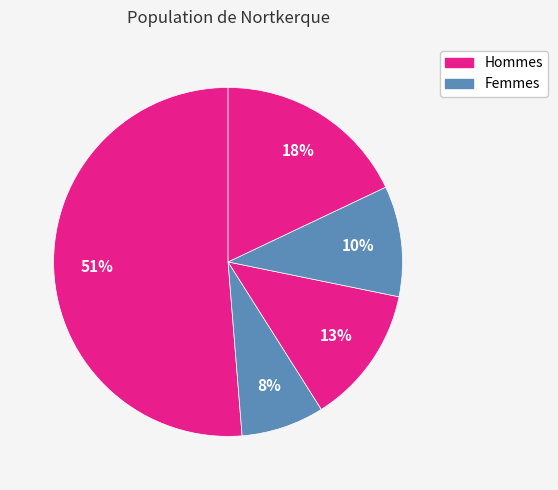

Count the number of slices in the pie.

5